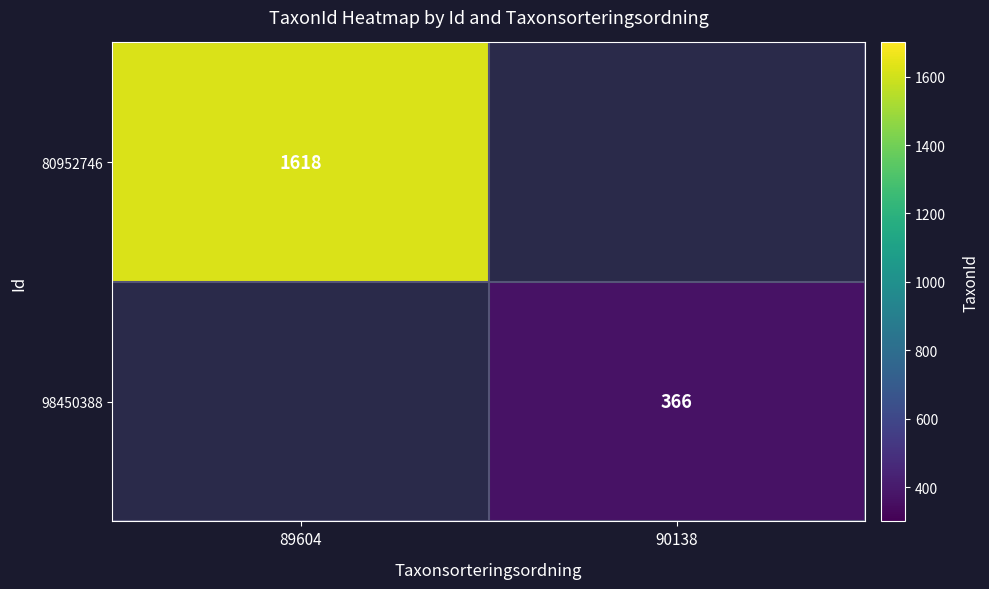

The 80952746 series shows 1618 at 89604. True or false?

True